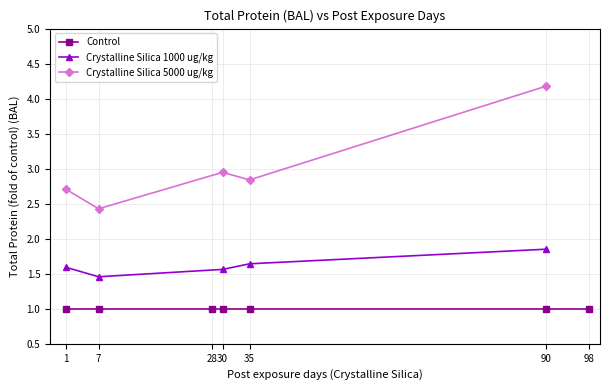

At which label does Crystalline Silica 5000 ug/kg reach its minimum?

7